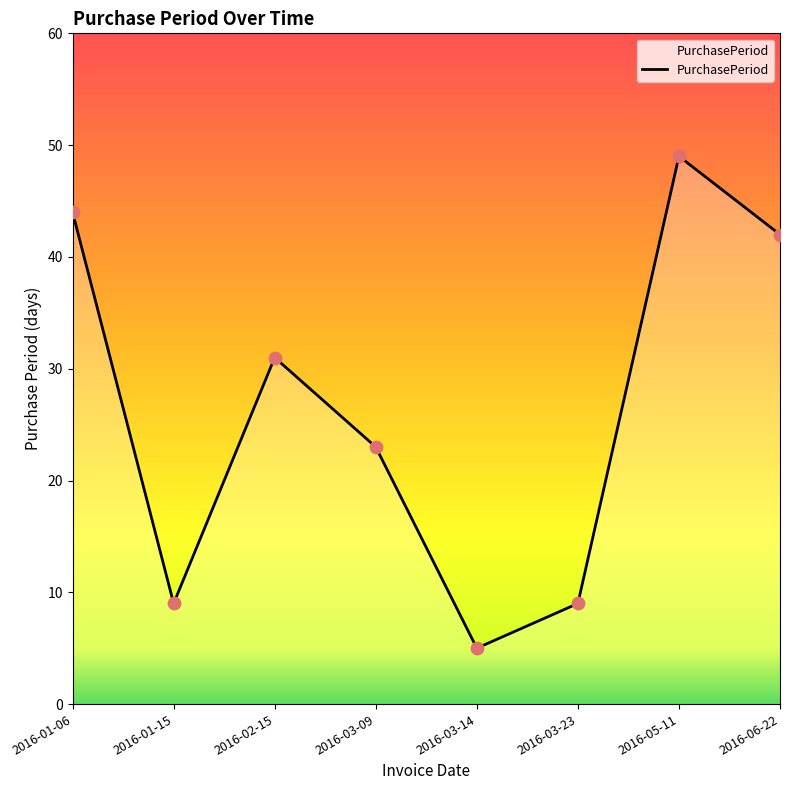

What is the ratio of the value at 2016-01-15 to the value at 2016-03-09?

0.4